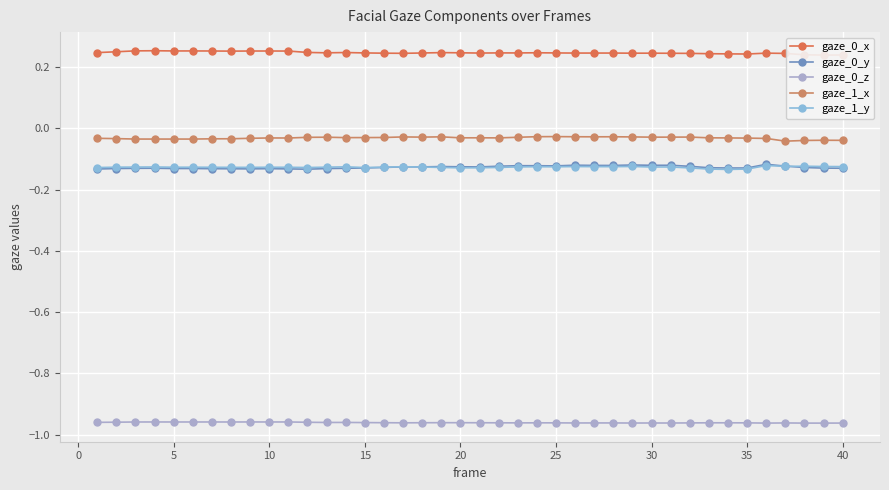

True or false: gaze_0_y and gaze_0_z cross at least once.

False